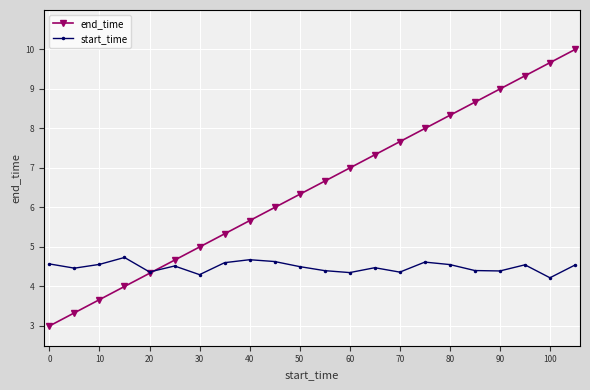

Which series has the largest total across all categories?

end_time